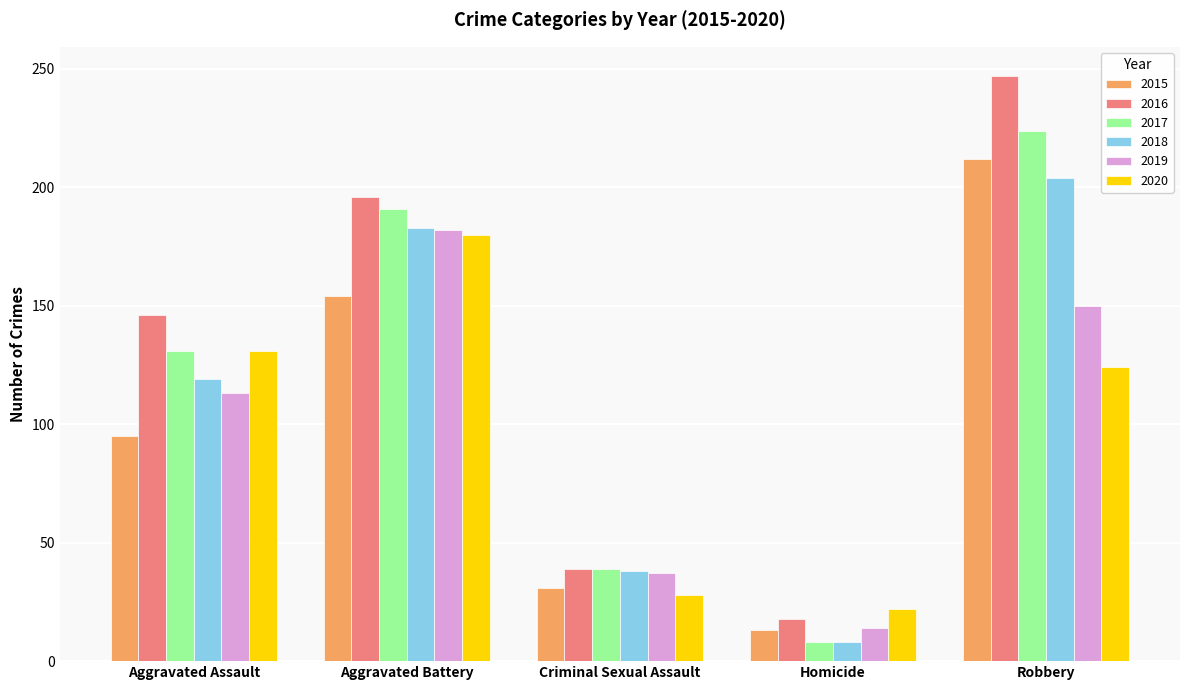

Where is 2015 nearest to the value 112?

Aggravated Assault